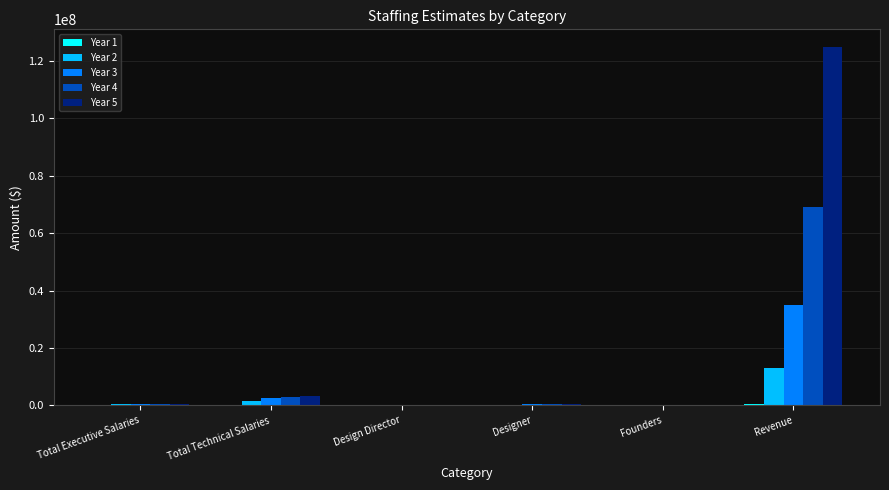

At which label is Year 2 closest to 6600260?

Total Technical Salaries